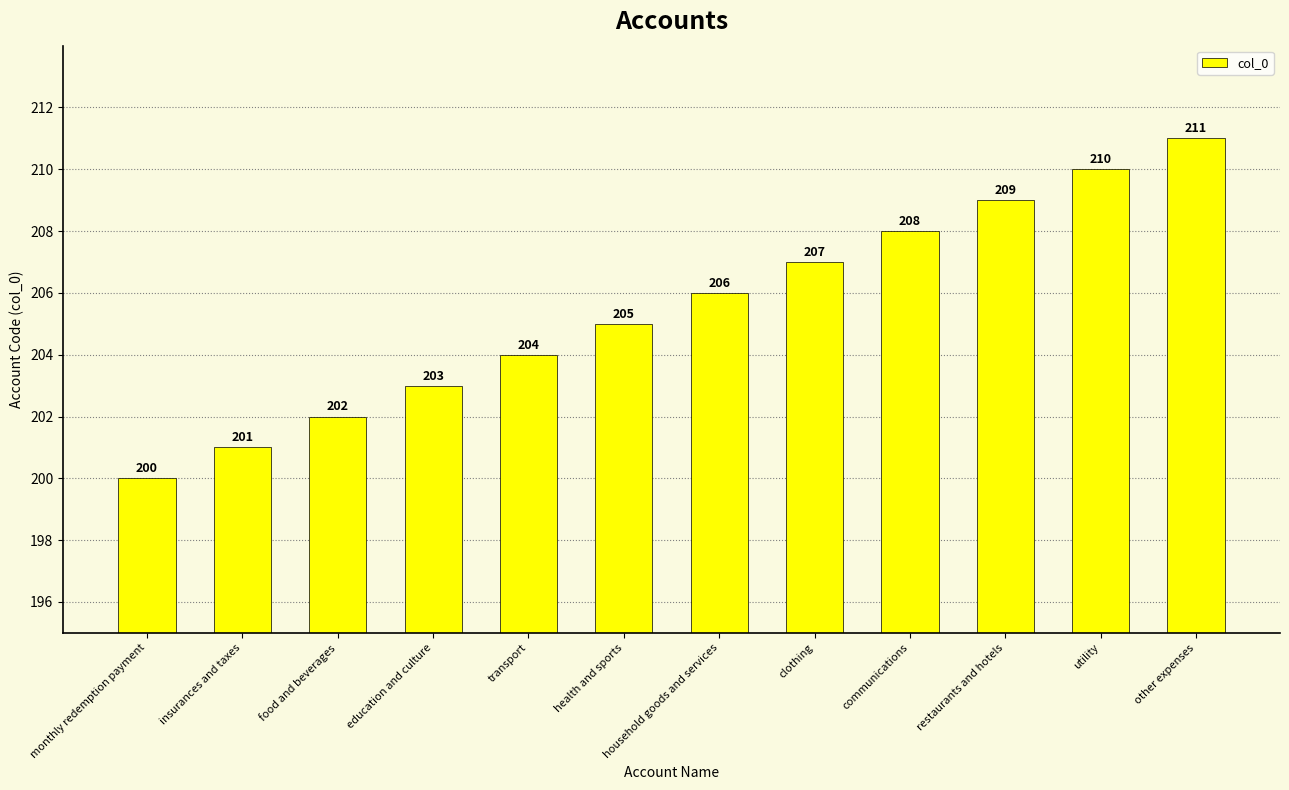

Reading left to right, list all the values displayed in this chart.

200	201	202	203	204	205	206	207	208	209	210	211